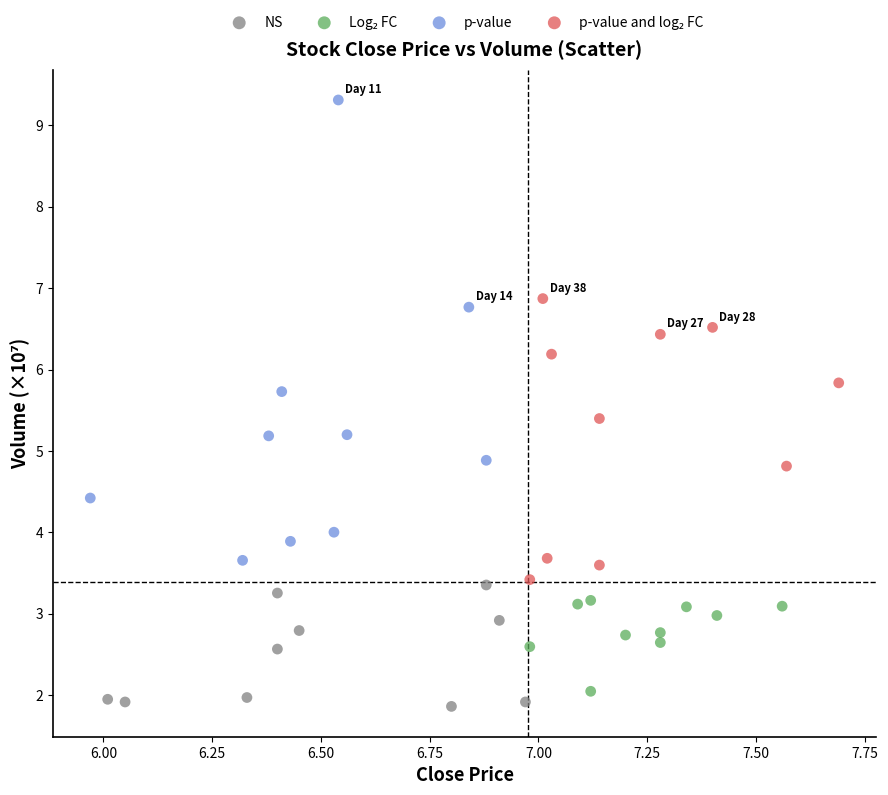

Which series contains the highest Y value?

p-value